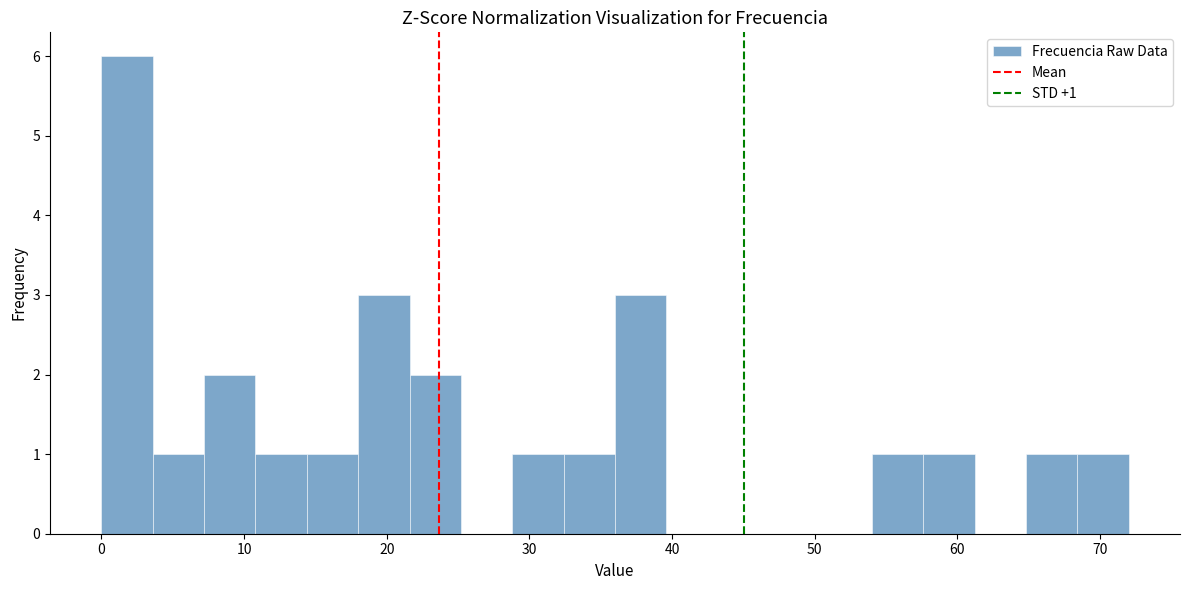

Read against the x-axis, roughly where is the centre of the tallest bar?

2